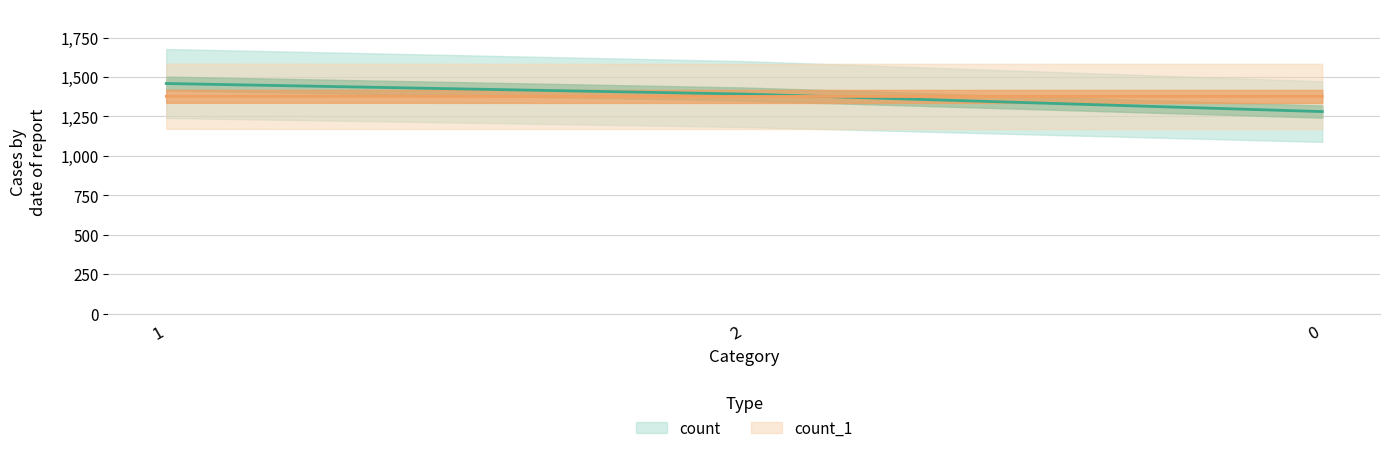

List the series in order of their peak value, lowest first.

count_1, count